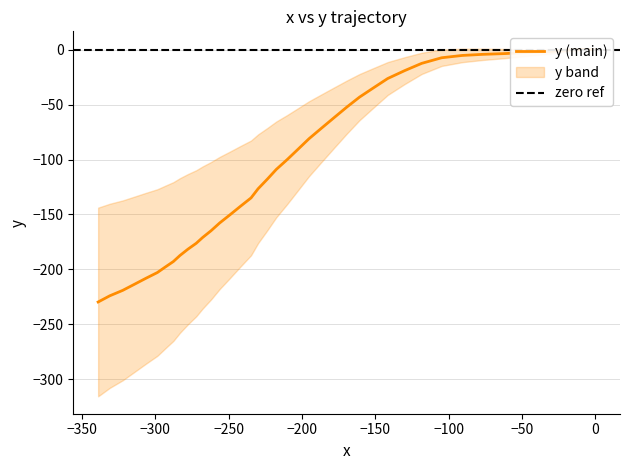

Does the chart display data point markers on the line(s)?

No